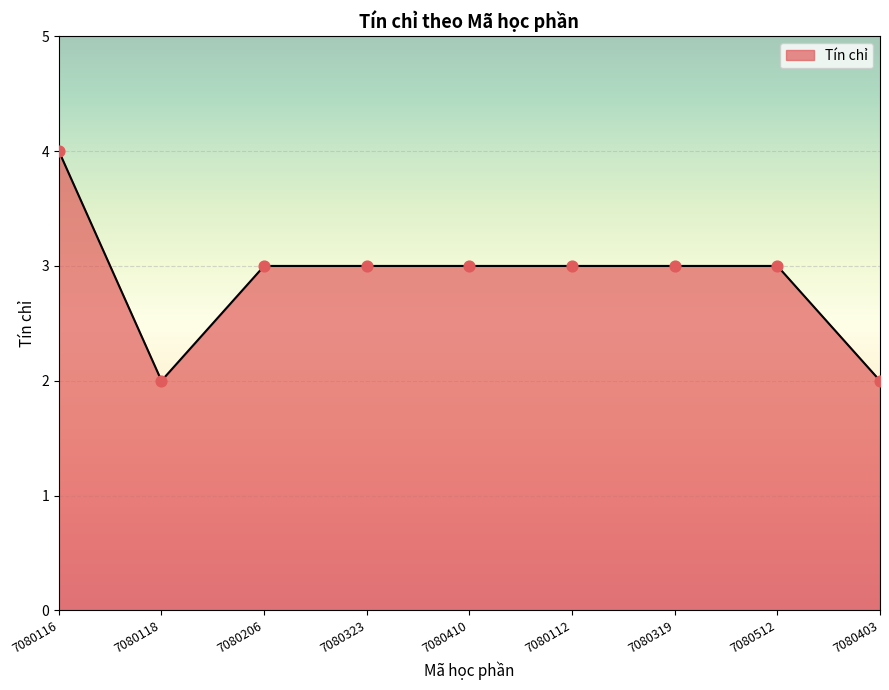

Approximately how many times larger is the value at 7080323 compared to 7080512?

1.0